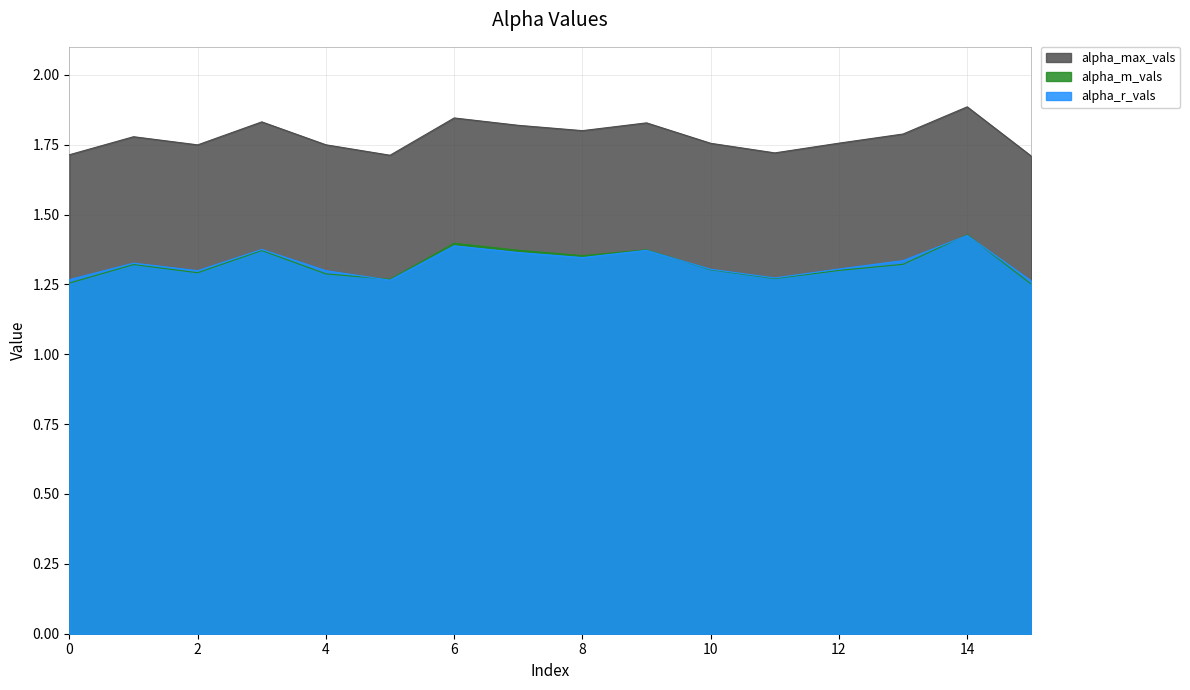

What is the value of the alpha_m_vals point at the 13th from the left?

1.3